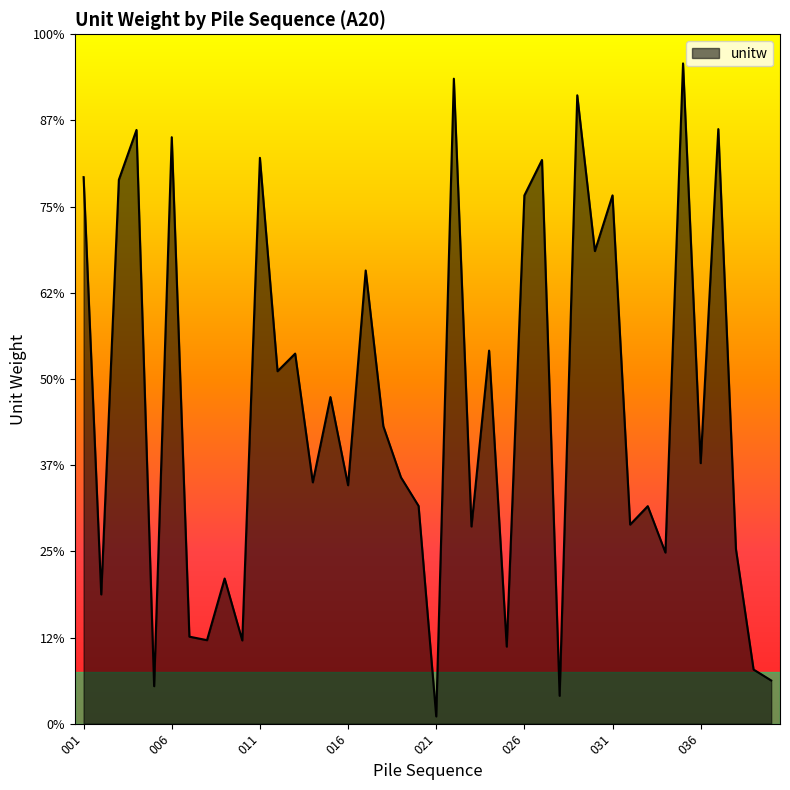

Where does the data first go above 7?

001